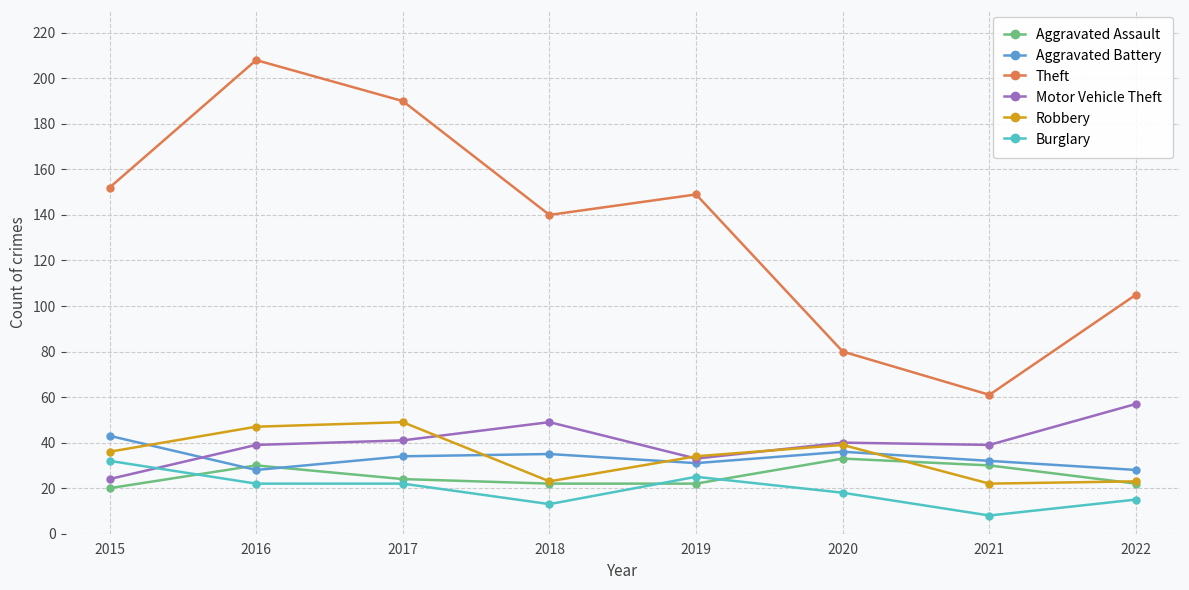

Is it true that Aggravated Assault equals 43 at 2021?

False